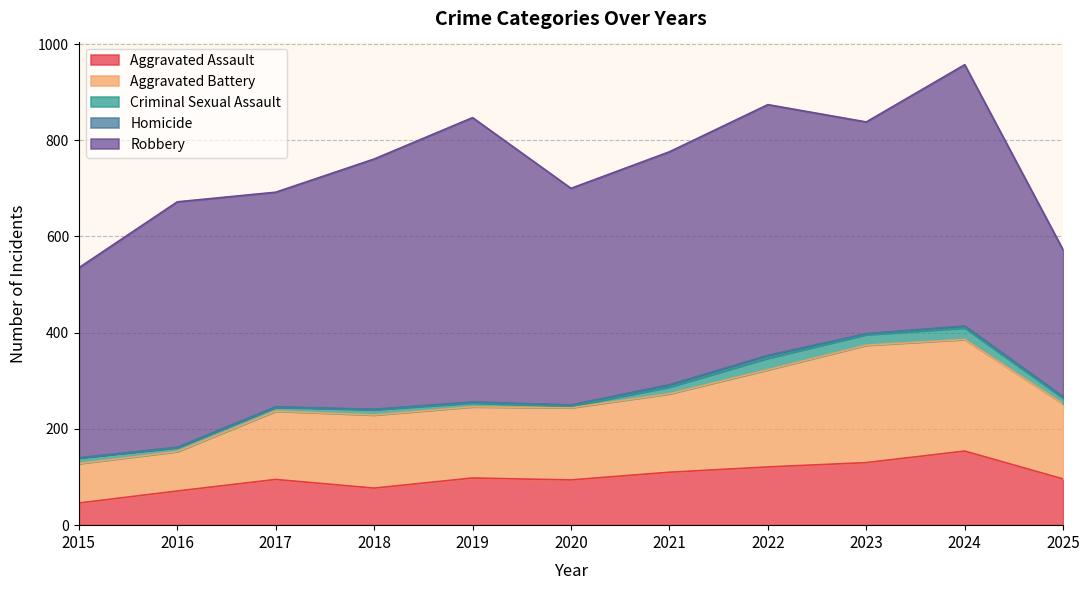

At which category does Robbery reach its first local peak?

2016